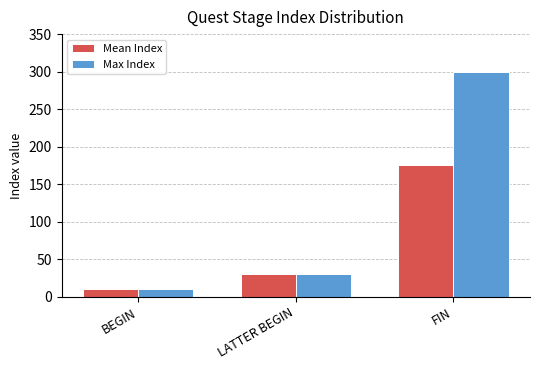

What is the label of the 1st bar from the left?

BEGIN